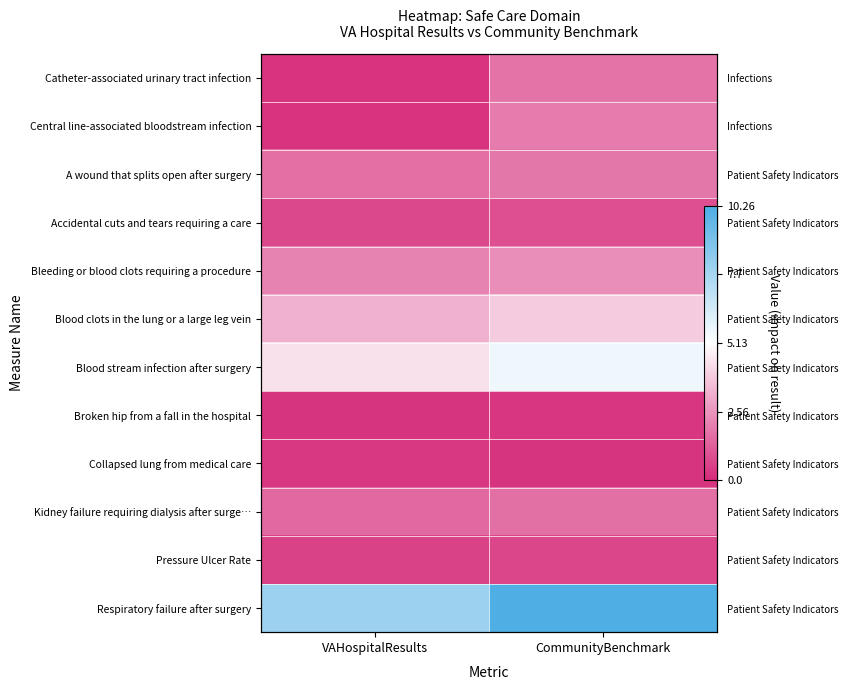

Is it true that Broken hip from a fall in the hospital equals 0.3 at CommunityBenchmark?

True